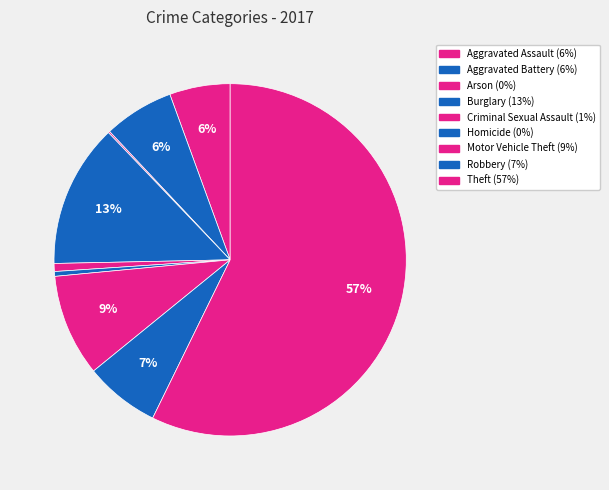

Which has a higher value, Motor Vehicle Theft or Burglary?

Burglary